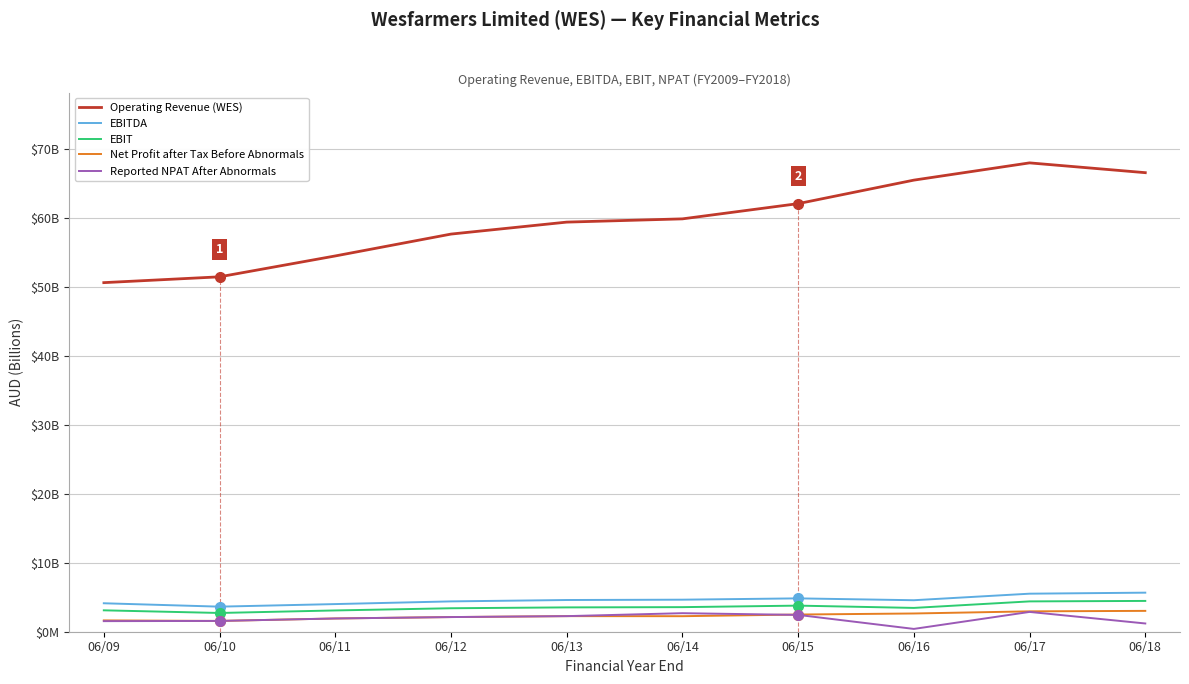

Which series changed the most between 06/10 and 06/18?

Operating Revenue (WES)